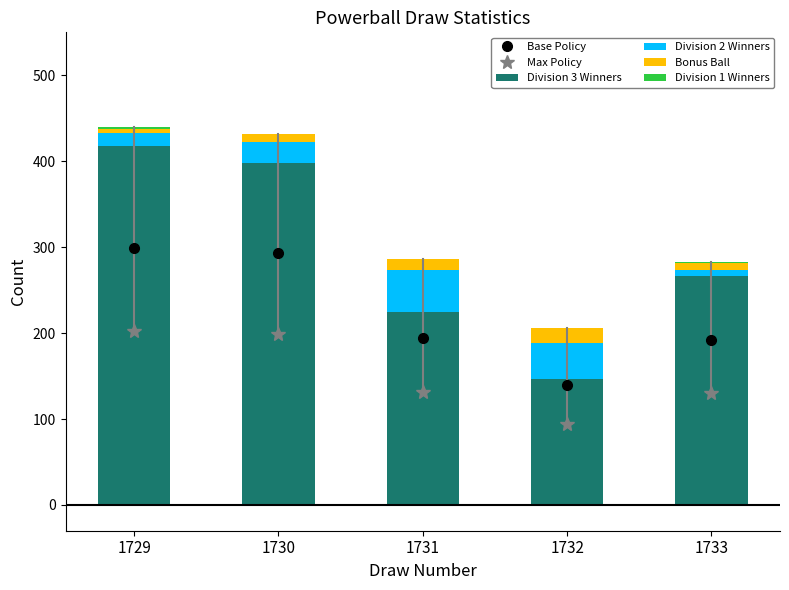

What is the total value across all series at 1732?

206